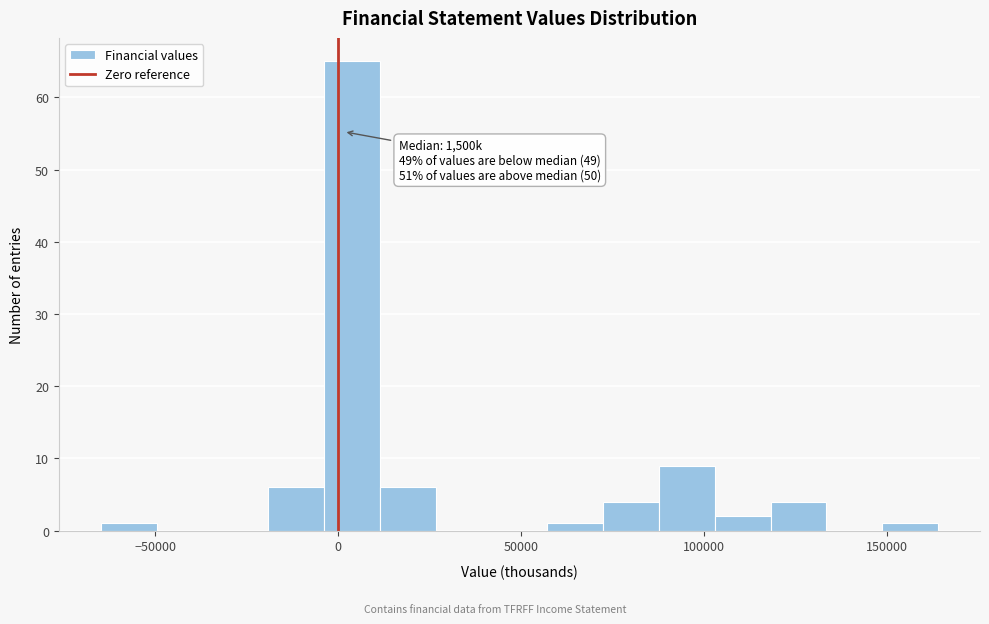

Around what value on the x-axis is the tallest bar? Give the approximate position of its centre, as read against the axis.

5000